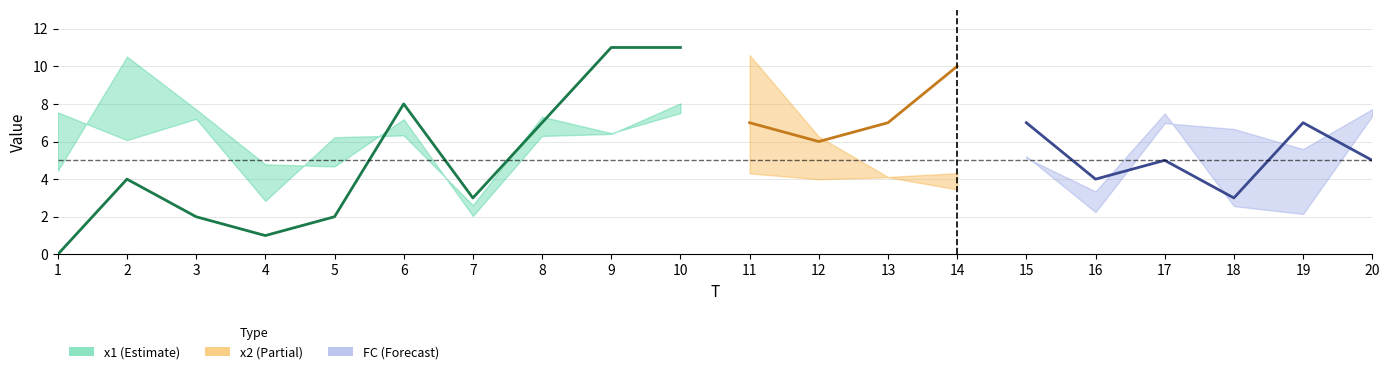

List the labels in order of value, largest first.

9, 10, 6, 8, 2, 7, 3, 5, 4, 1